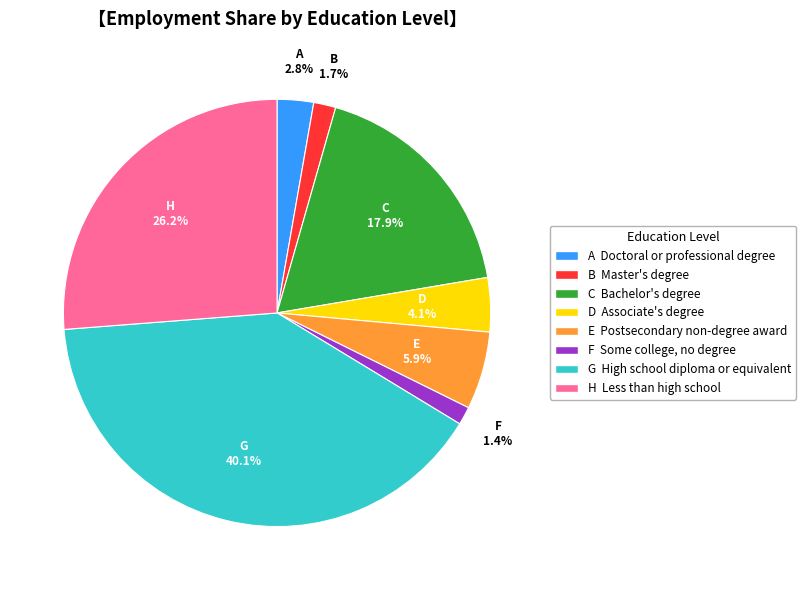

Is there a majority slice in this chart?

No